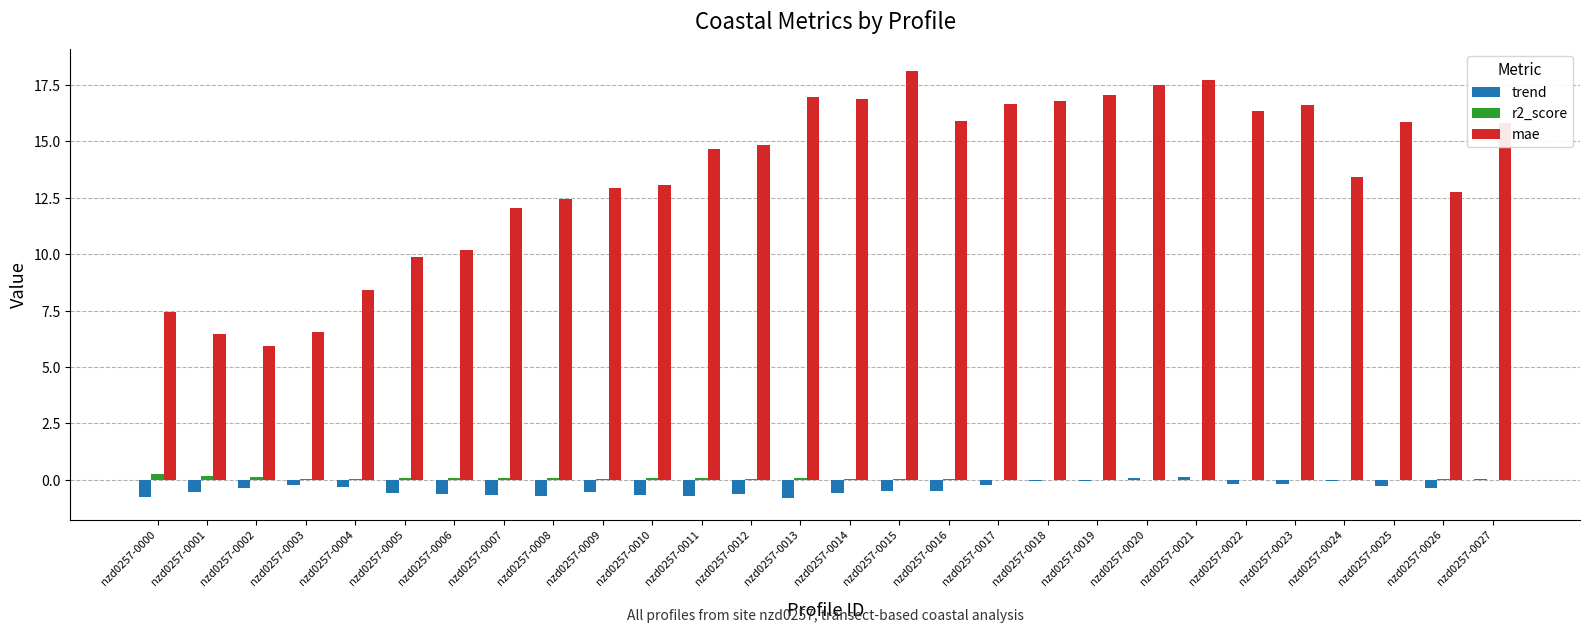

How many data points does each series have?

28